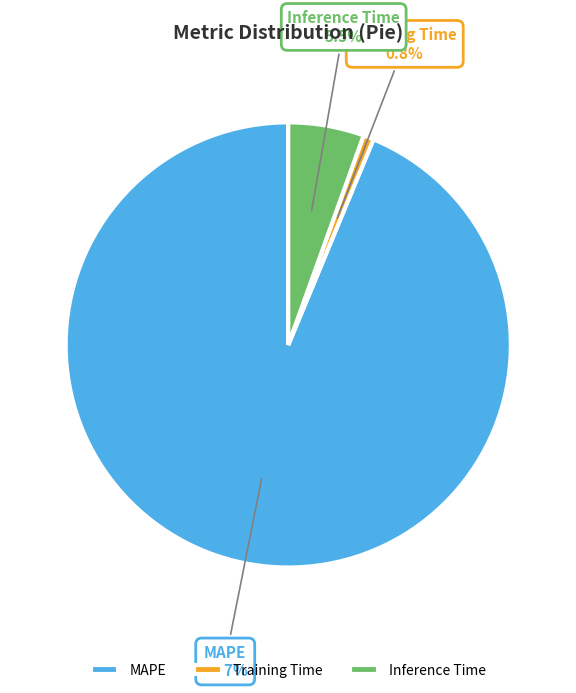

What is the largest slice in the pie chart?

MAPE